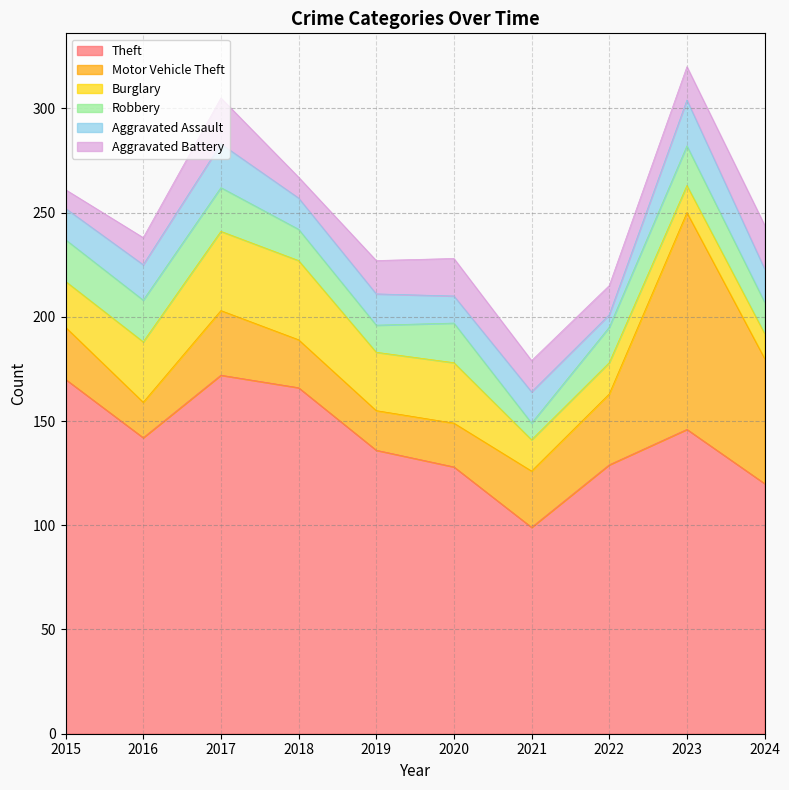

What are all the series names shown in the legend?

Theft, Motor Vehicle Theft, Burglary, Robbery, Aggravated Assault, Aggravated Battery